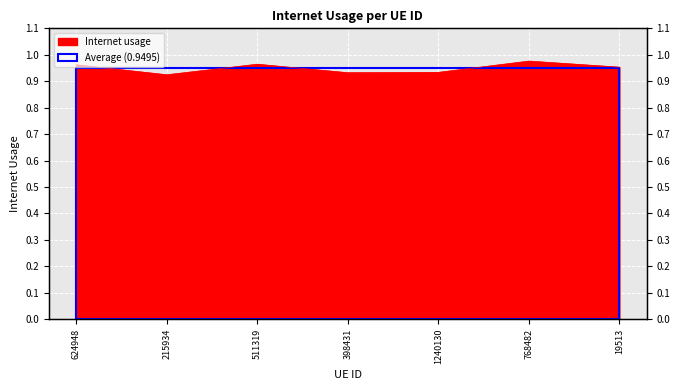

What is the greatest value displayed?

1.0